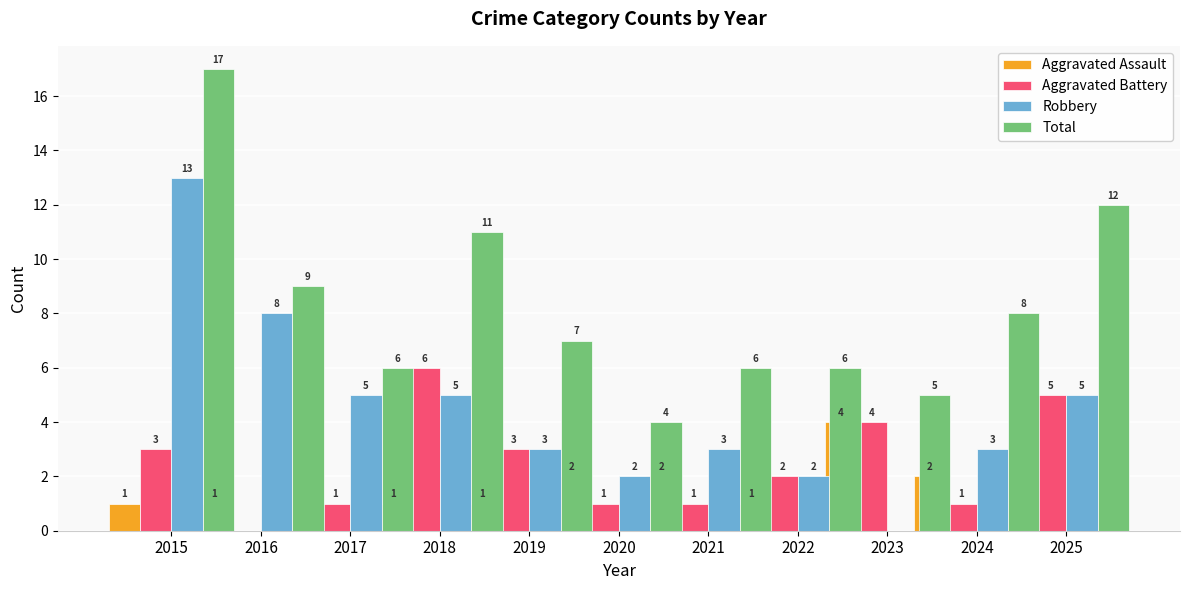

How many groups of bars are there?

11